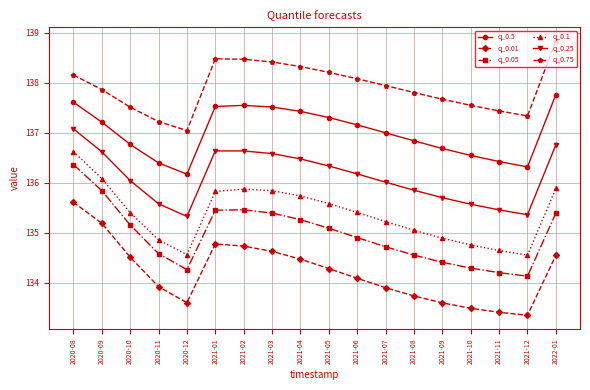

What is the difference between the highest and lowest values at 2020-12?

3.4